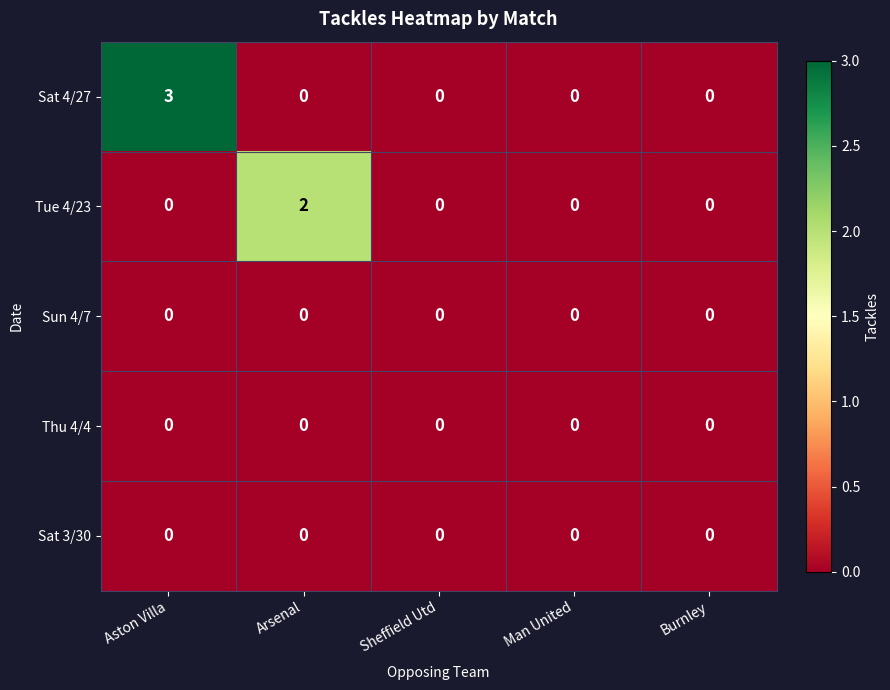

Between Arsenal and Sheffield Utd, which series saw the biggest shift?

Tue 4/23